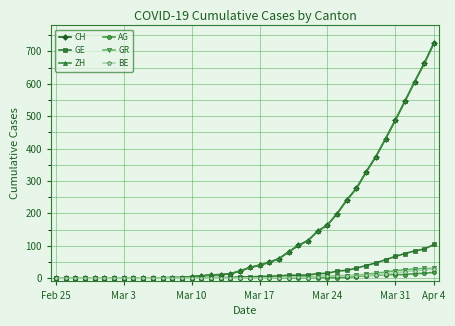

Is this an area chart (filled region under the line)?

No